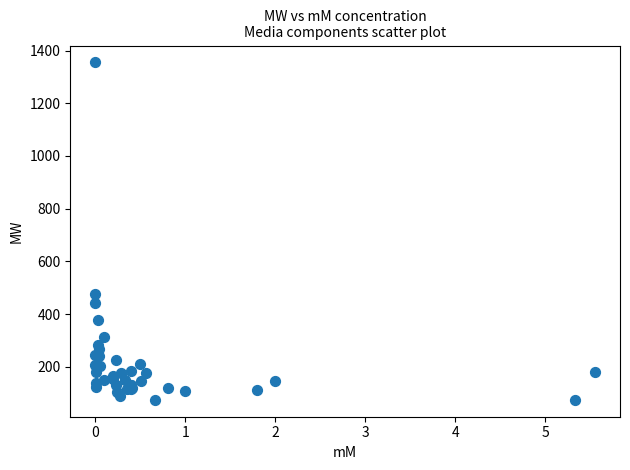

What Y value in the scatter plot is closest to 715?

477.0